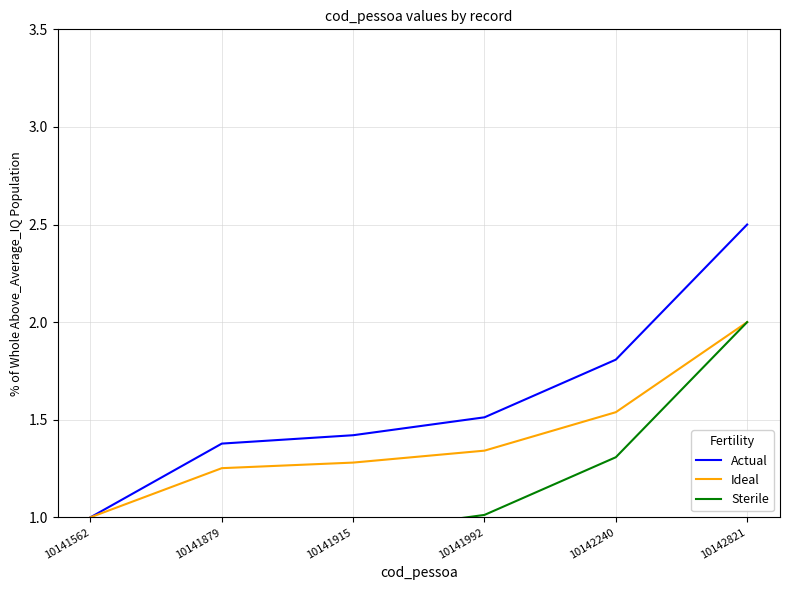

What is the value of the Ideal point at the 1st from the left?

1.0